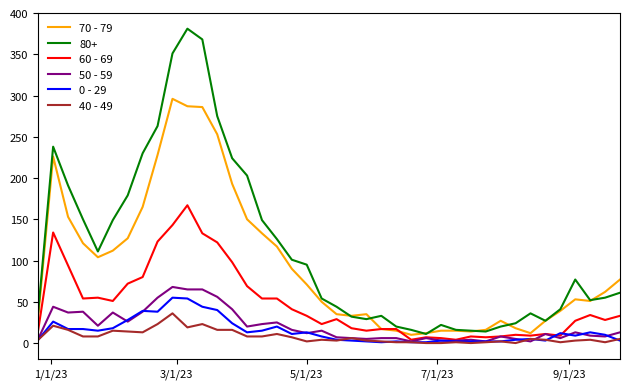

Which series has the widest spread of values?

80+